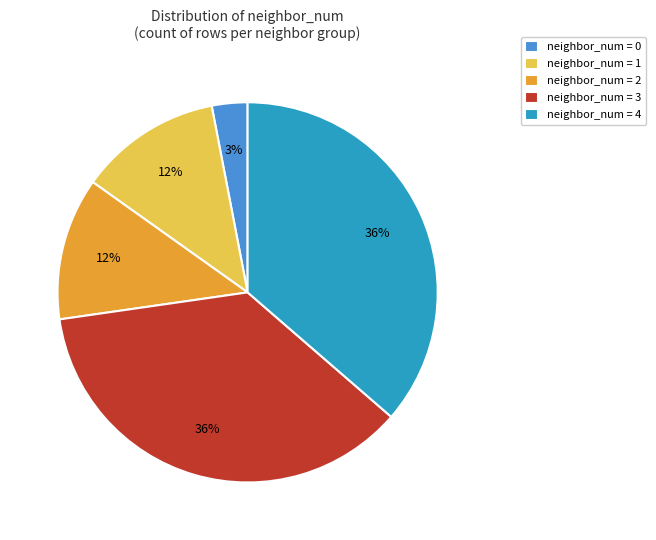

Is there any slice that represents more than half of the pie?

No